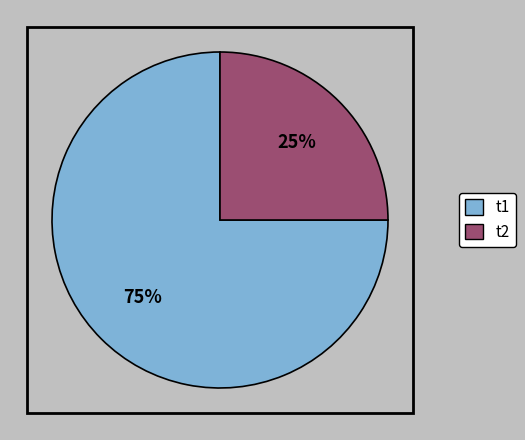

To the nearest percent, what is the difference between the t2 and t1 slice percentages?

50%